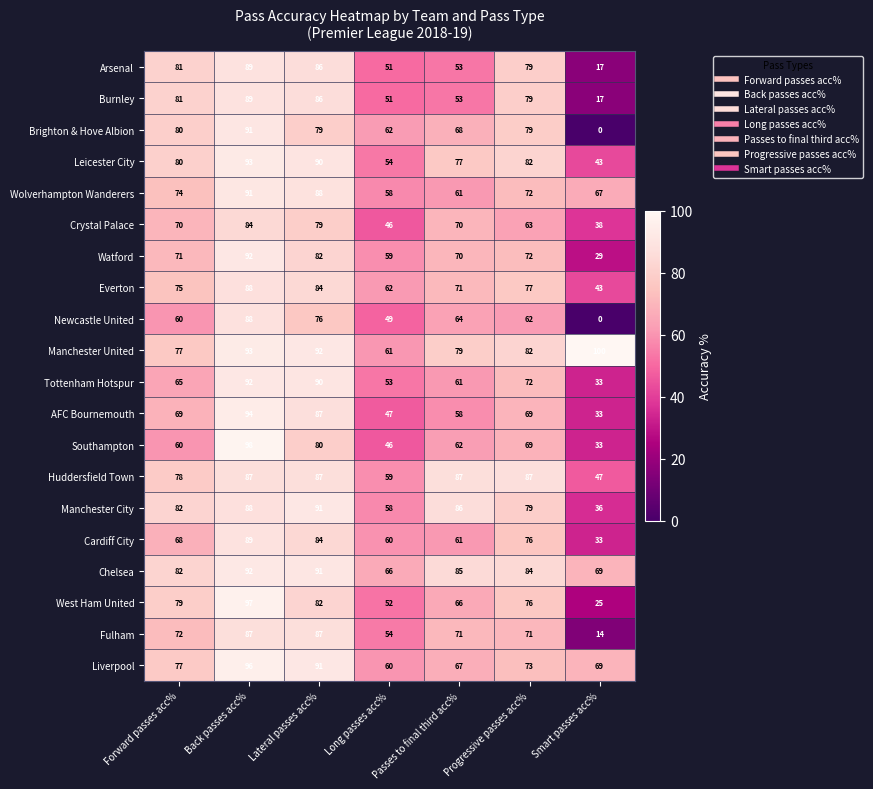

How many values in the Arsenal series are below 79?

3